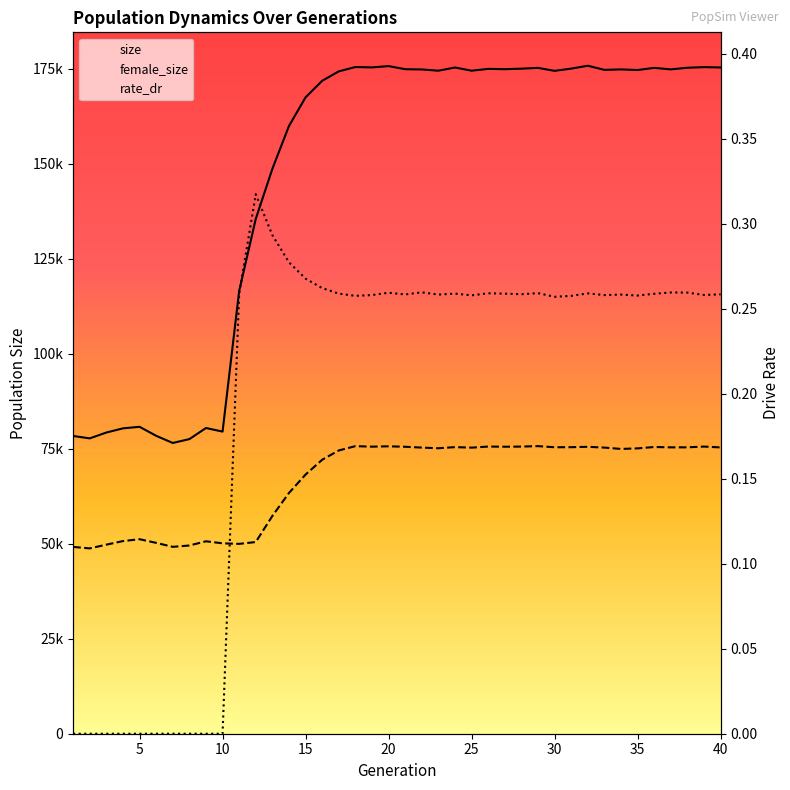

At which label does female_size first exceed 75265?

18